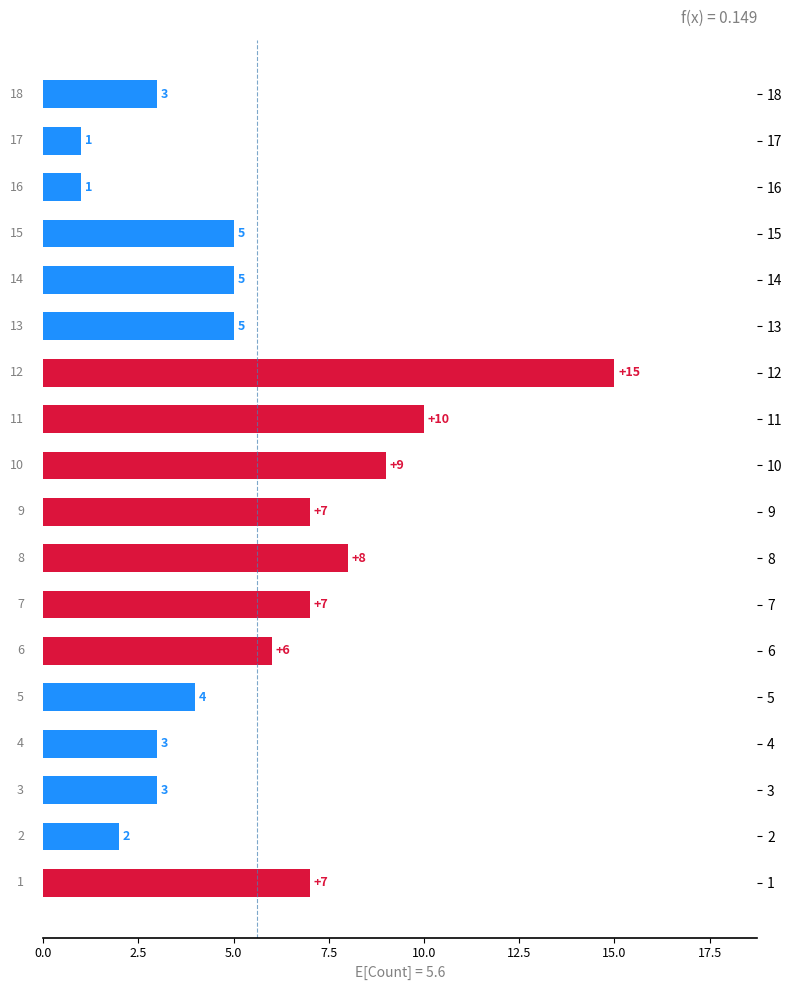

Approximately how many times larger is the value at 6 compared to 9?

0.9